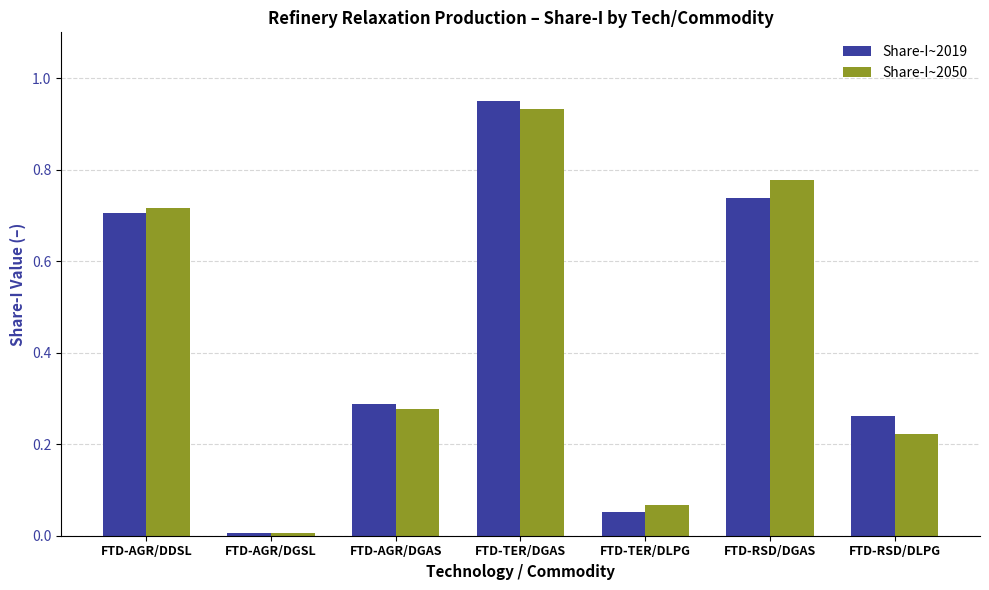

At which label does Share-I~2019 reach its minimum?

FTD-AGR/DGSL